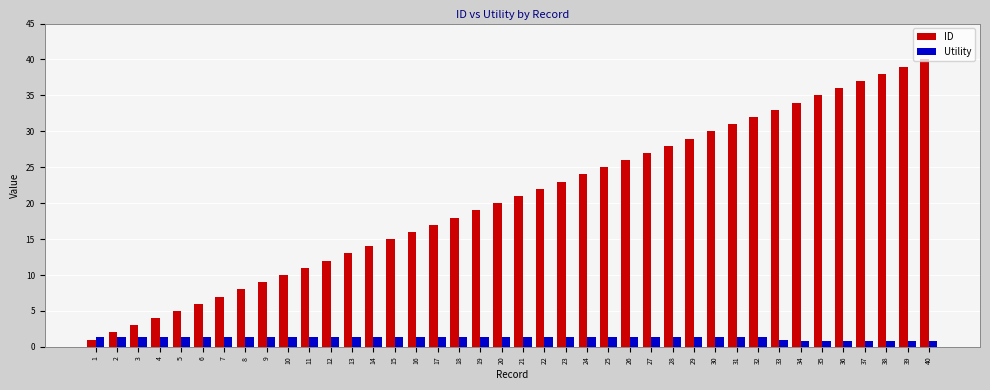

Where does the Utility series first go above 1?

1